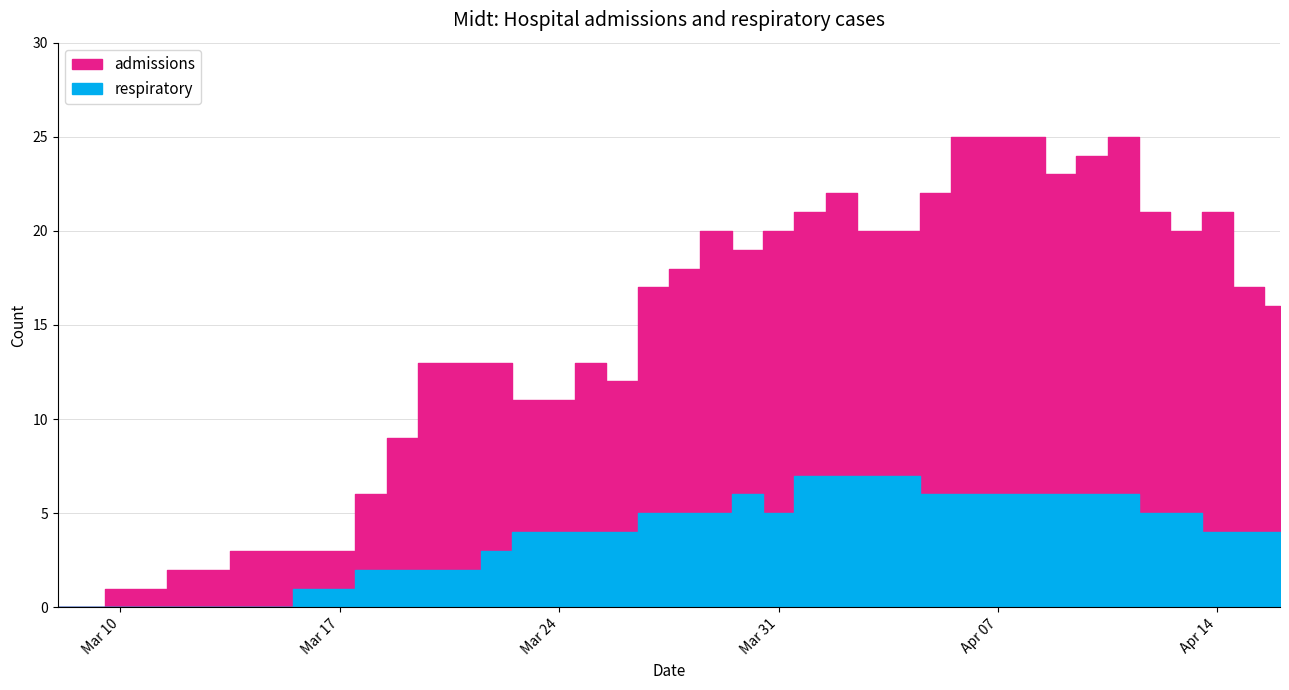

At which label does respiratory reach its peak?

2020-04-01